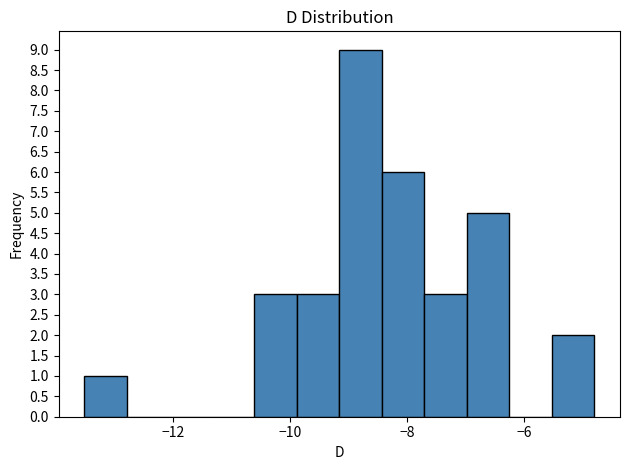

Read against the x-axis, roughly where is the centre of the tallest bar?

-8.8